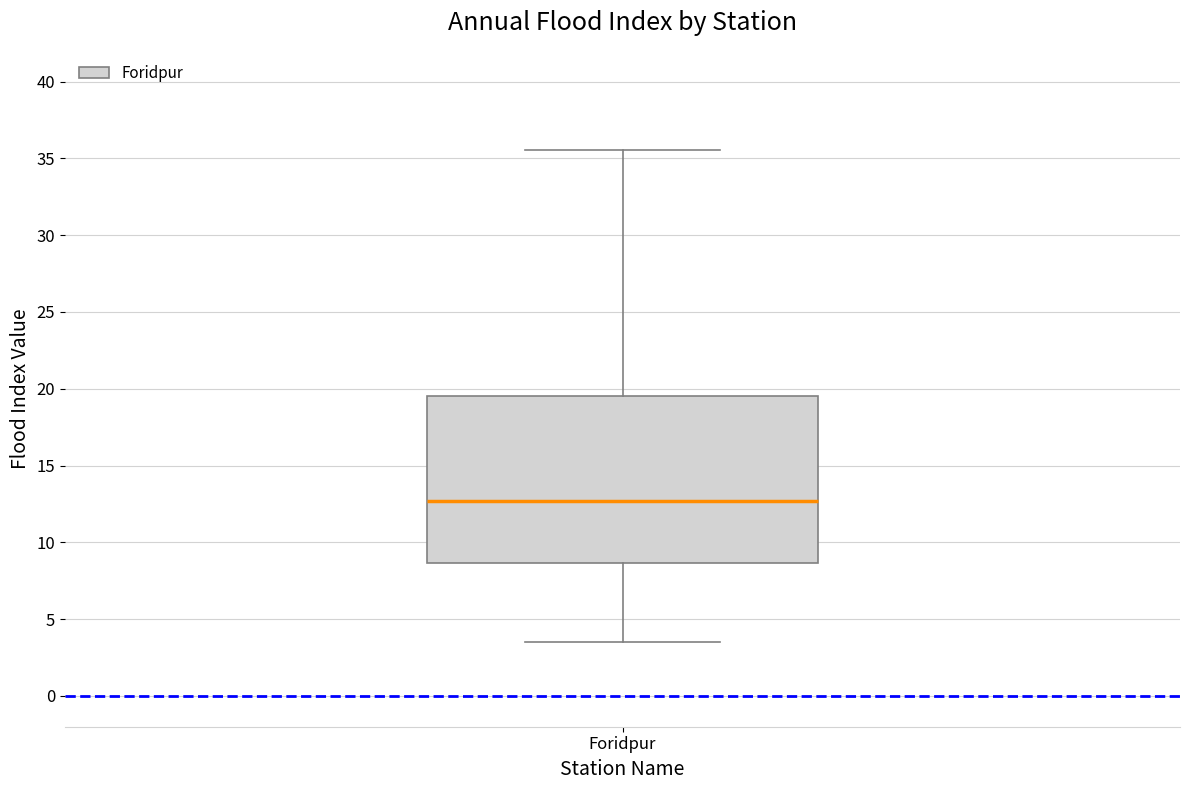

Where does the median line of the box for Foridpur sit on the y-axis? The values are not printed on the chart, so give them approximately, as read against the axis.

12.5